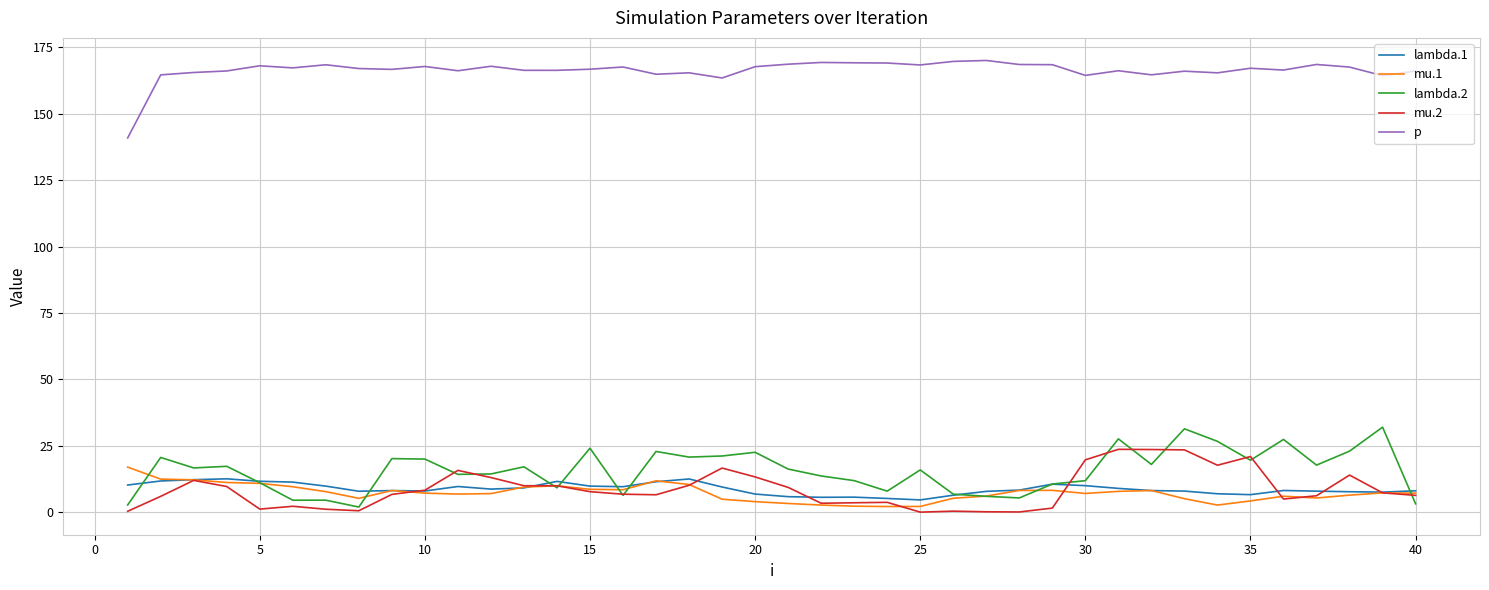

True or false: p and mu.1 intersect in this chart.

False